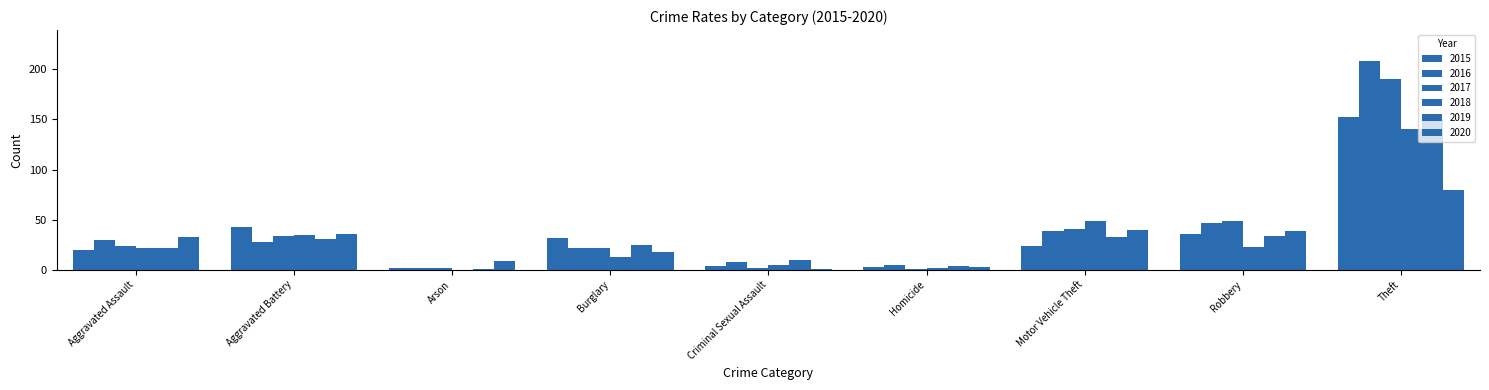

Is the value of 2016 at Theft greater than the value of 2020 at Criminal Sexual Assault?

Yes